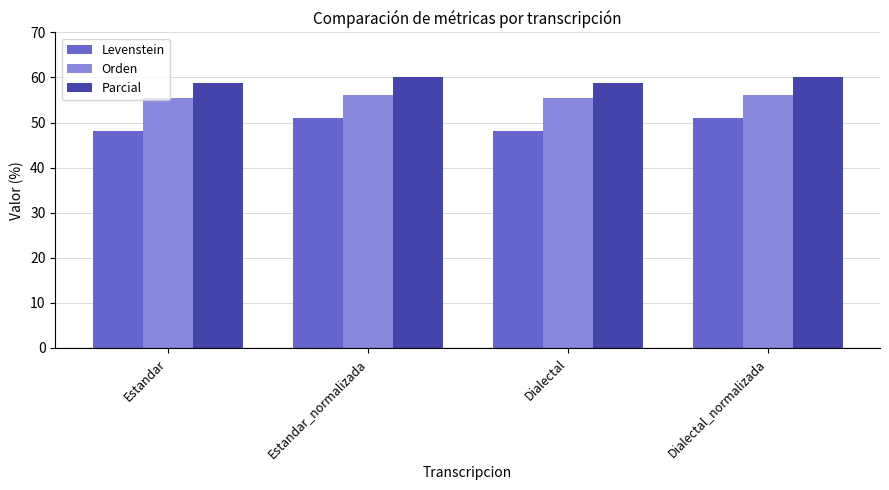

What are all the series names shown in the legend?

Levenstein, Orden, Parcial